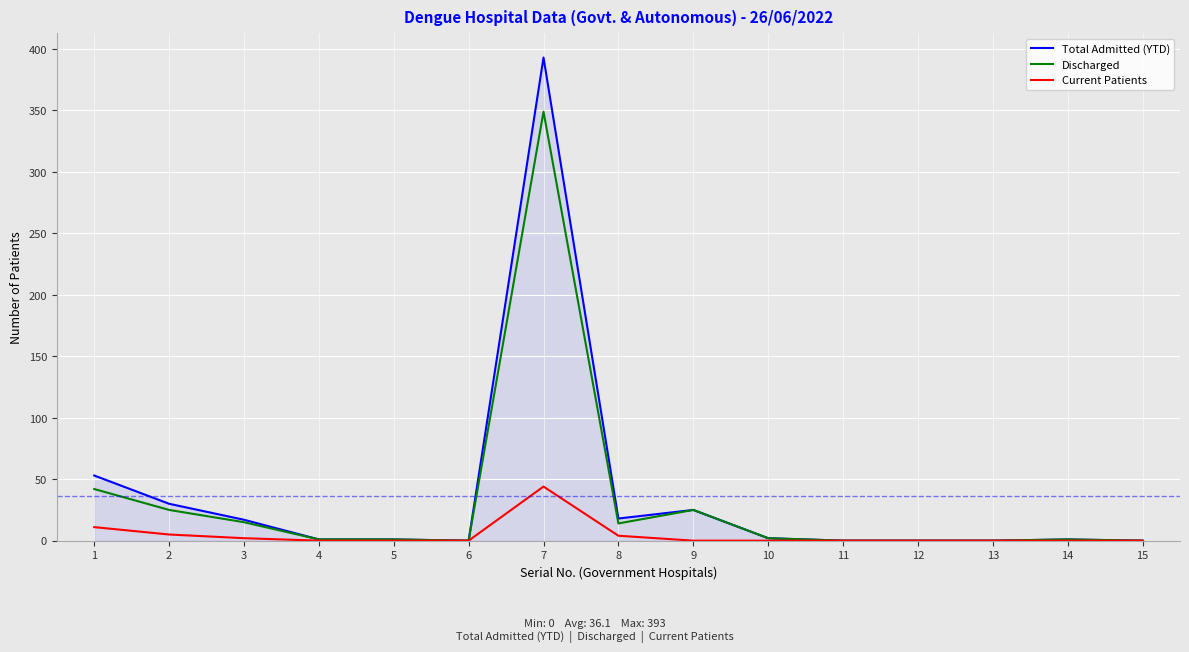

The value of Discharged at 1 is 42. True or false?

True